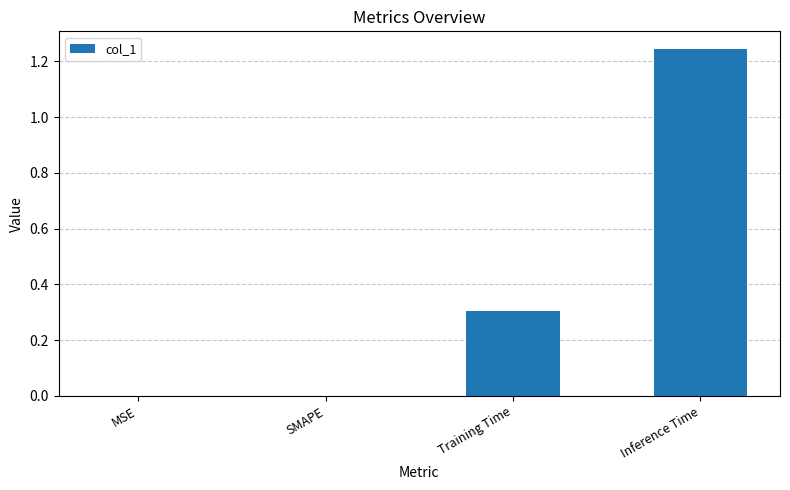

Is it true that the value at Training Time is 0.3?

True